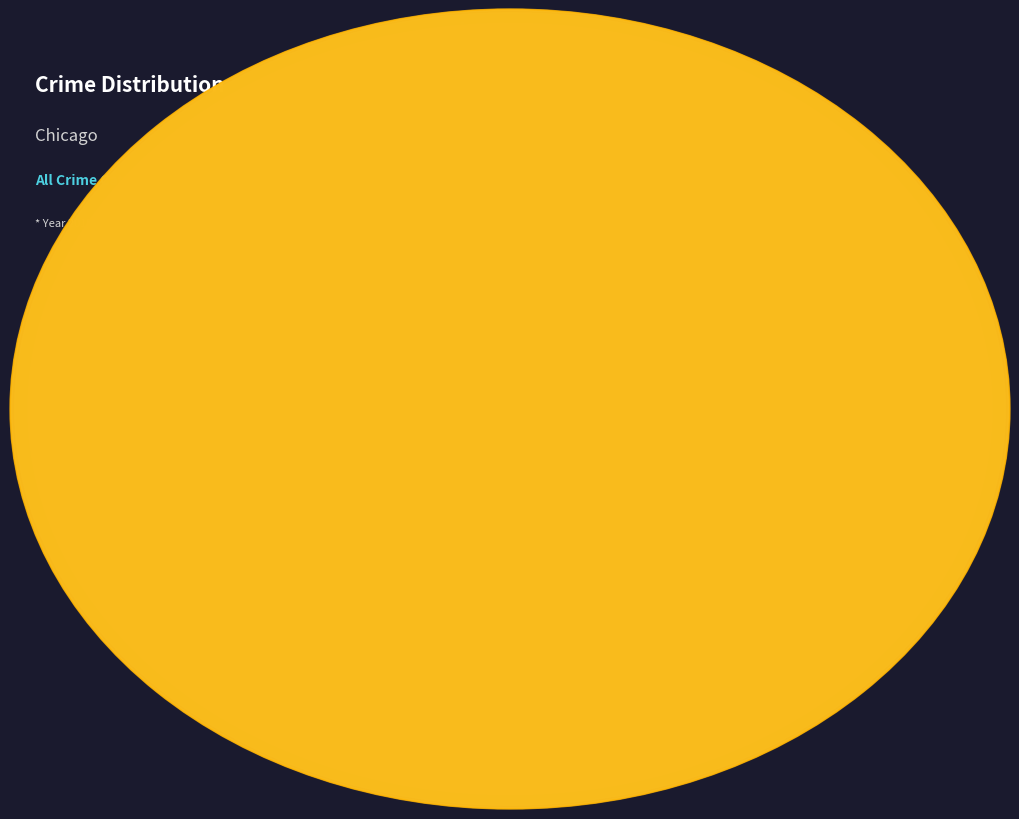

Is there a majority slice in this chart?

No